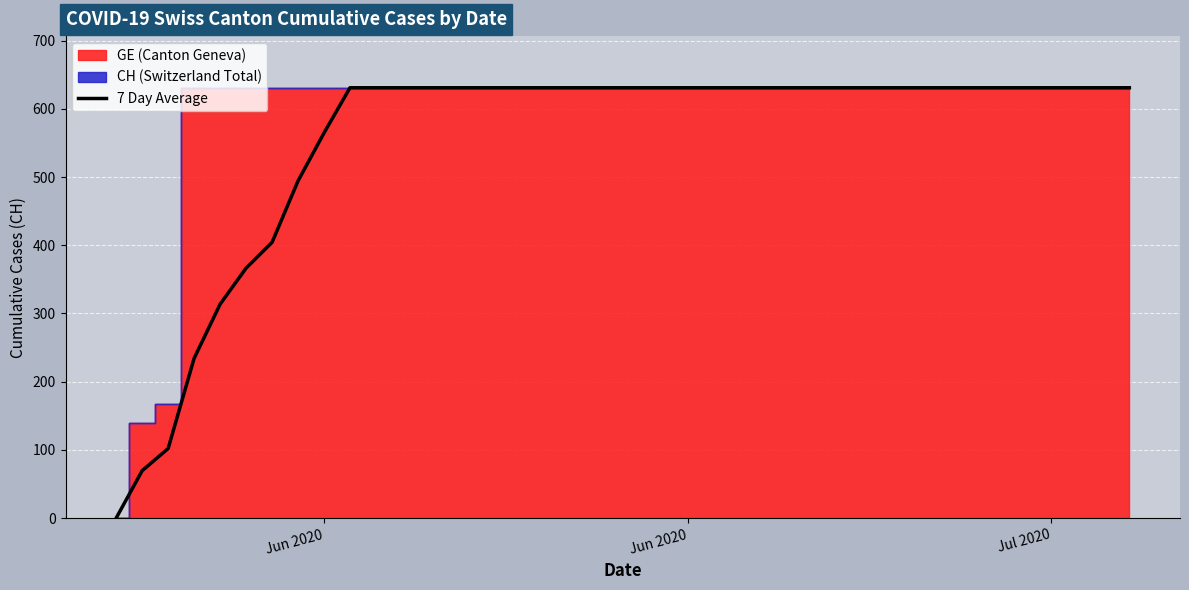

What is the maximum value shown in the chart?

631.0